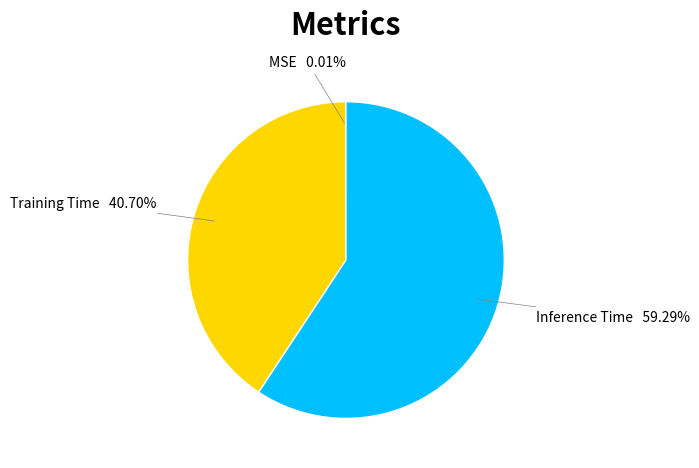

What is the largest slice in the pie chart?

Inference Time